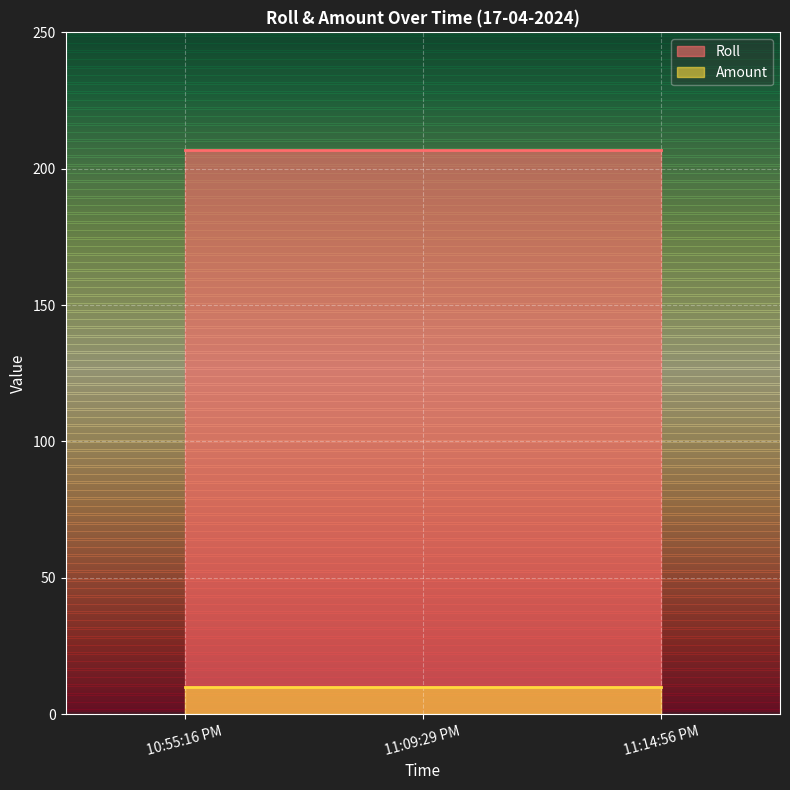

What is the average value of the Amount series?

10